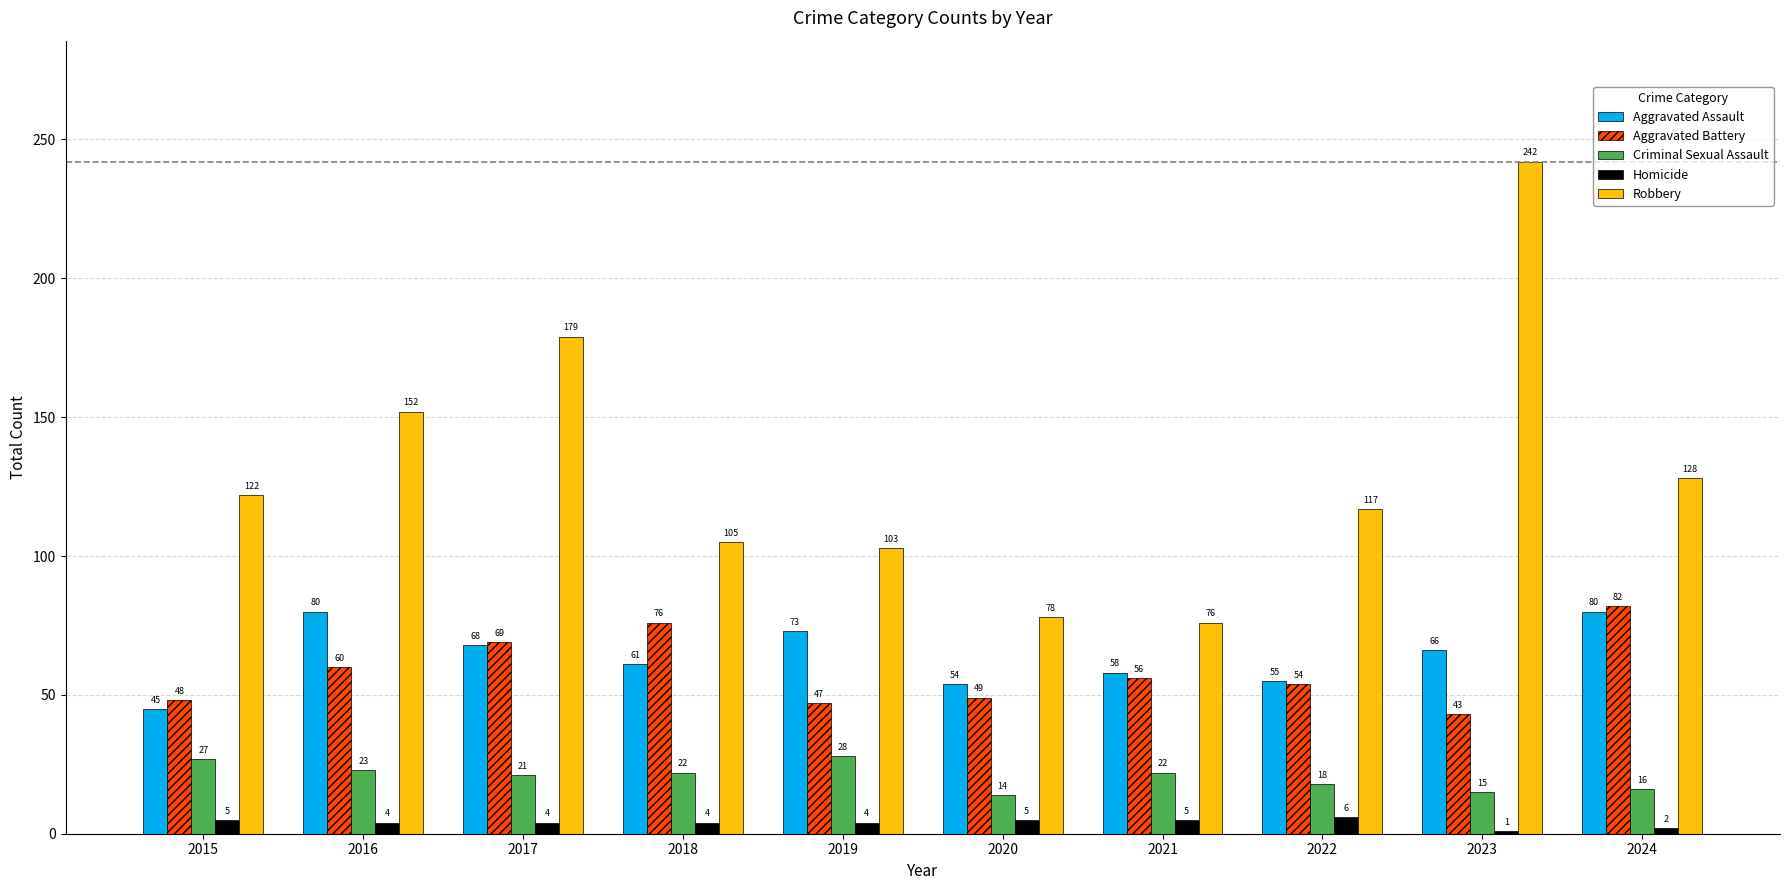

What is the lowest value of the Aggravated Battery series?

43